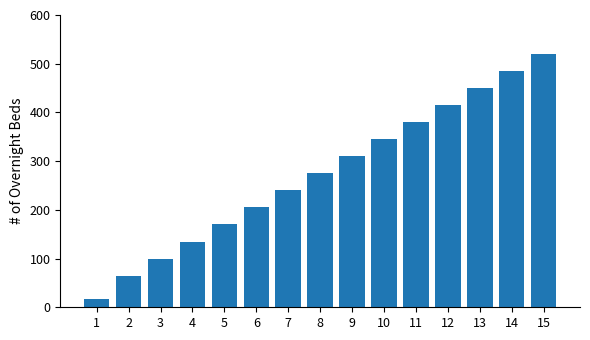

What is the sum of the values at 13 and 9?

760